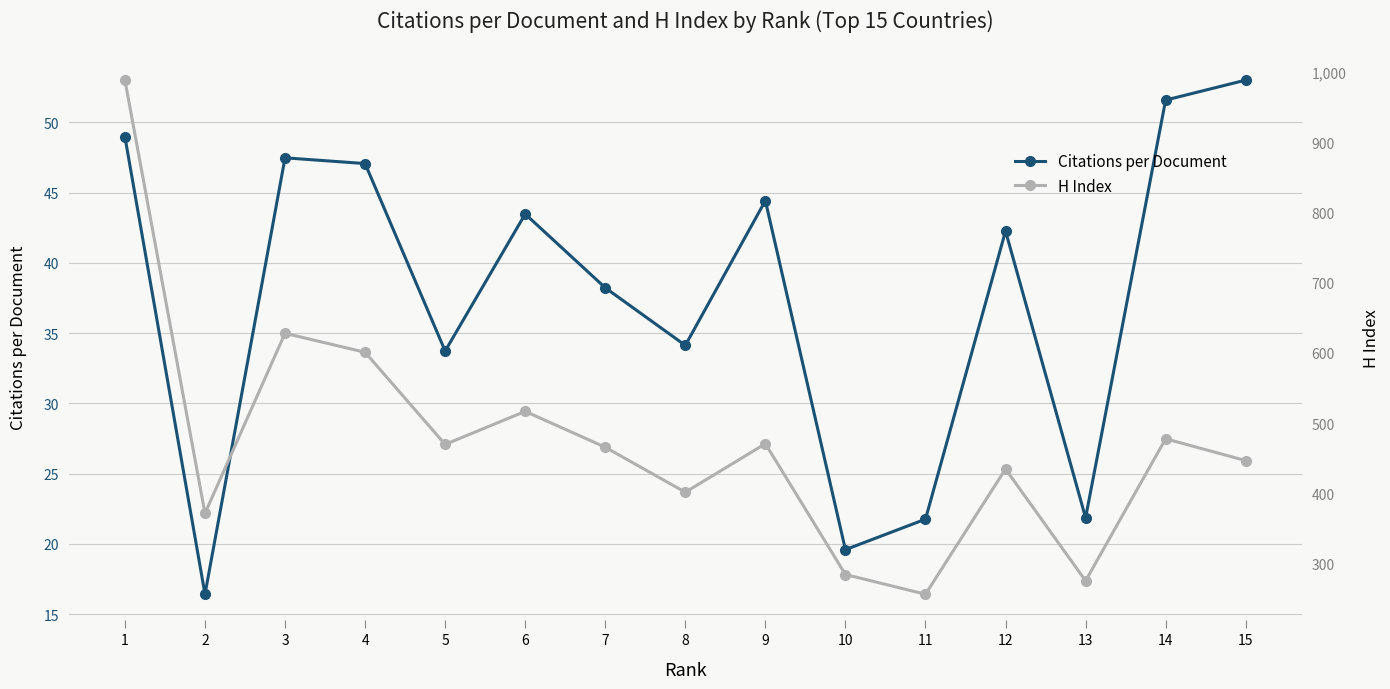

What is the total value across all series at 7?

504.2